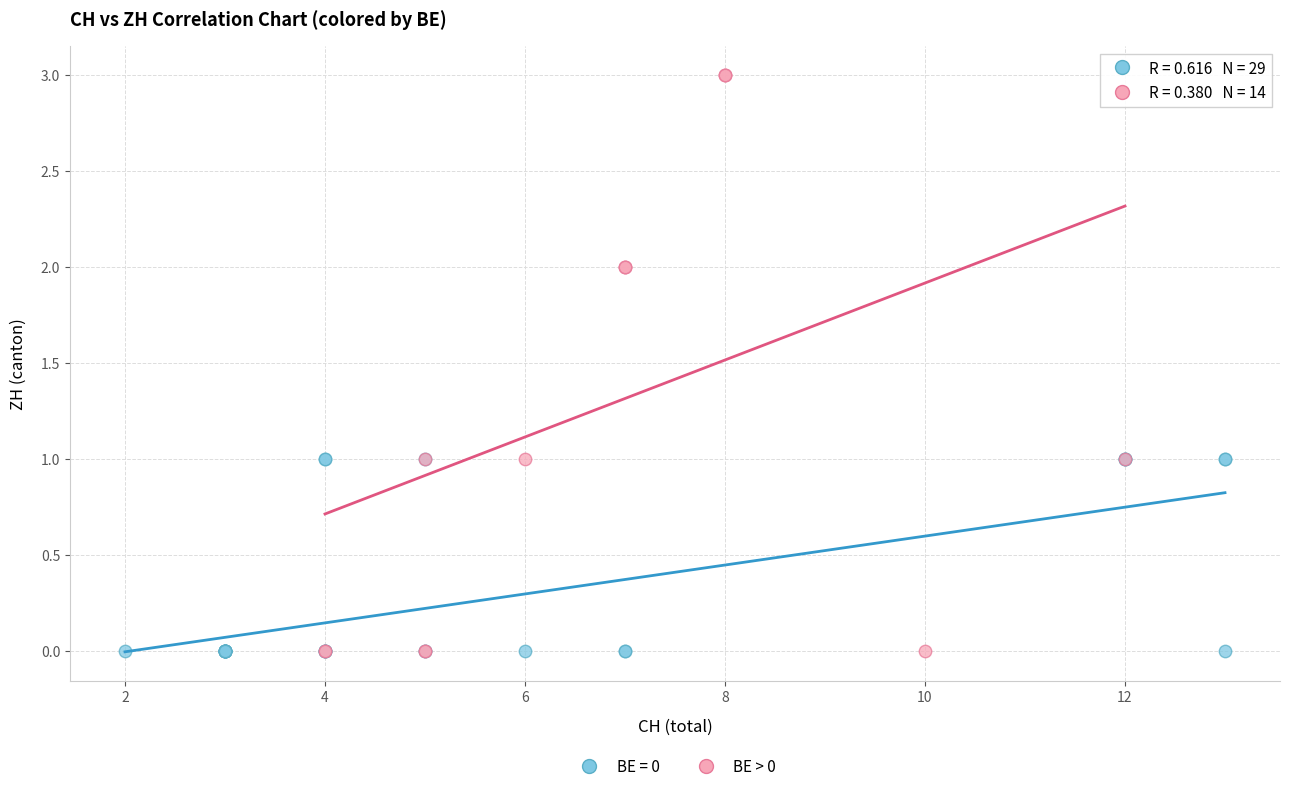

Which series has the widest spread of Y values?

BE > 0